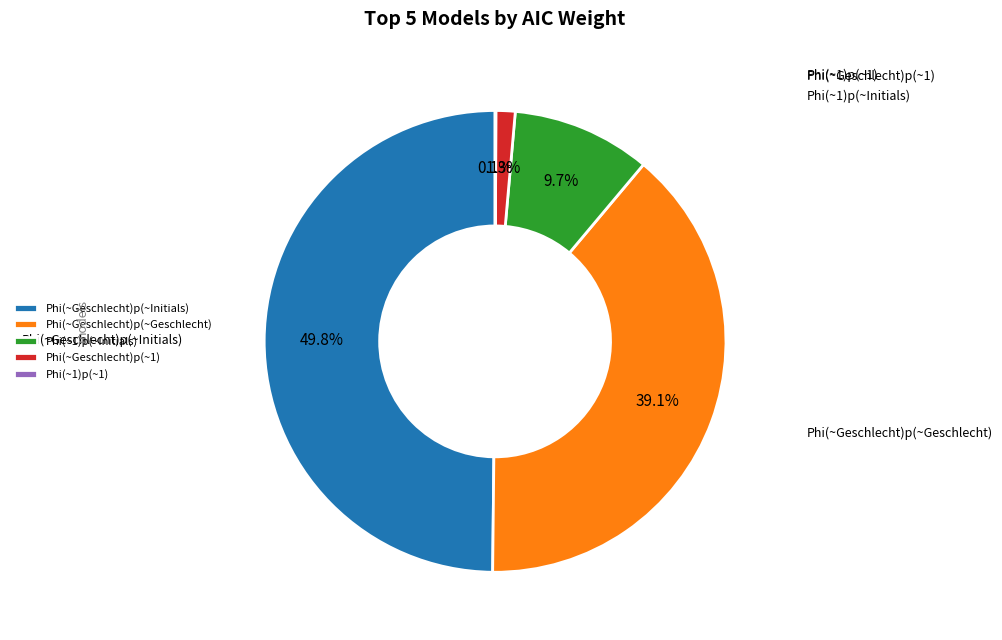

Is Phi(~Geschlecht)p(~Geschlecht) the majority of the pie?

No